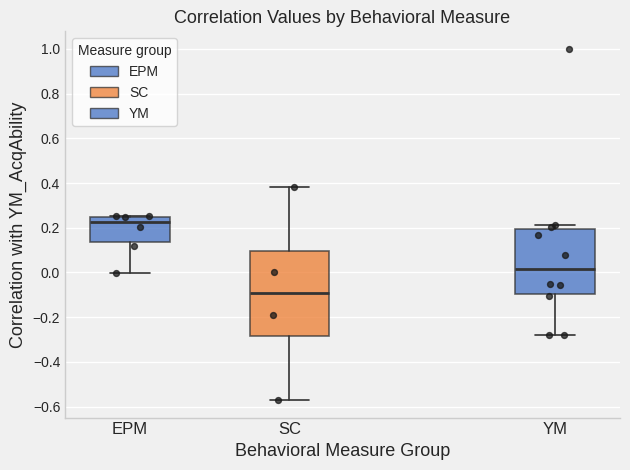

Where does the lower whisker of the box for YM end on the y-axis? The values are not printed on the chart, so give them approximately, as read against the axis.

-0.28